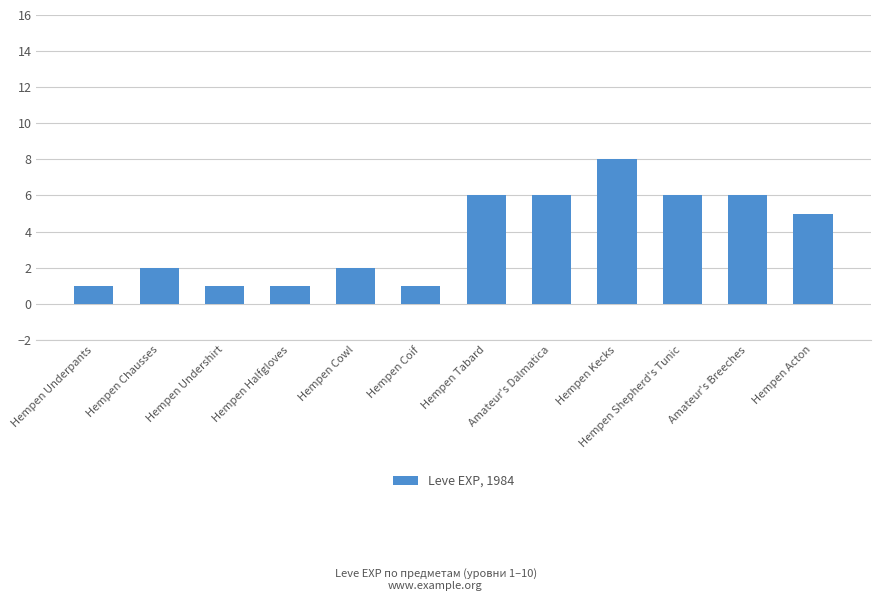

True or false: the data shows 2 at Hempen Chausses.

True